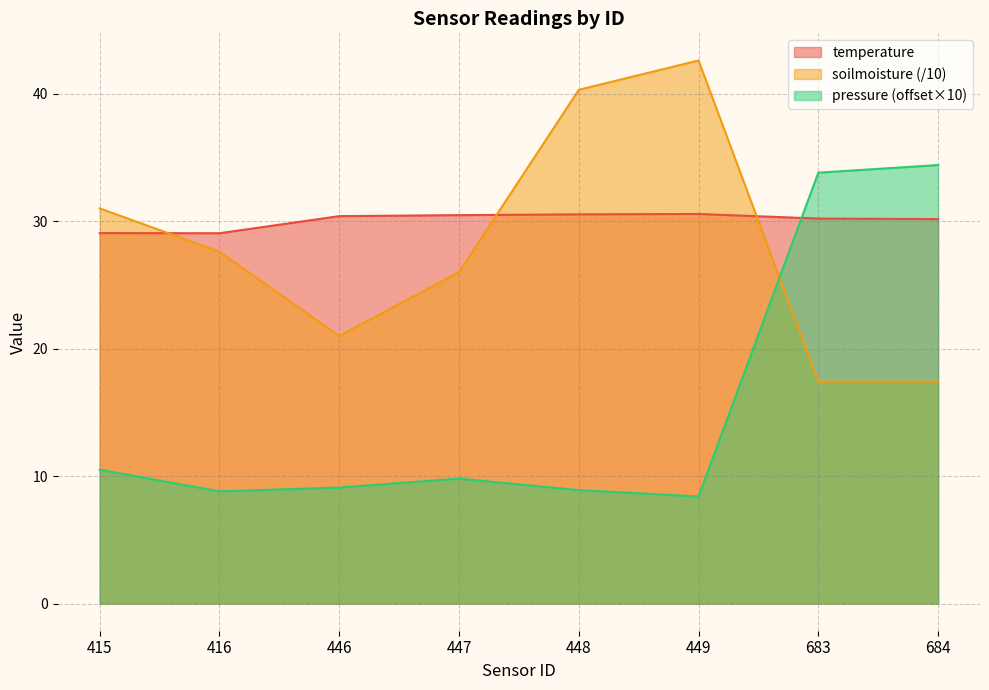

What is the maximum value for temperature?

30.6